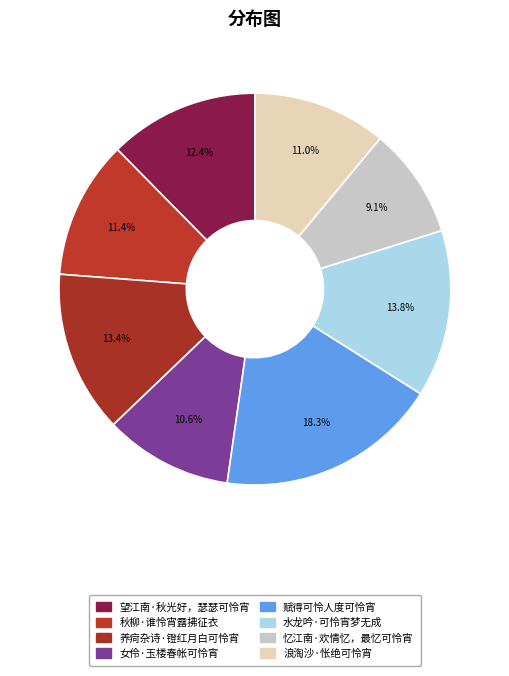

Do 忆江南·欢情忆，最忆可怜宵 and 望江南·秋光好，瑟瑟可怜宵 together represent more than half of the pie?

No